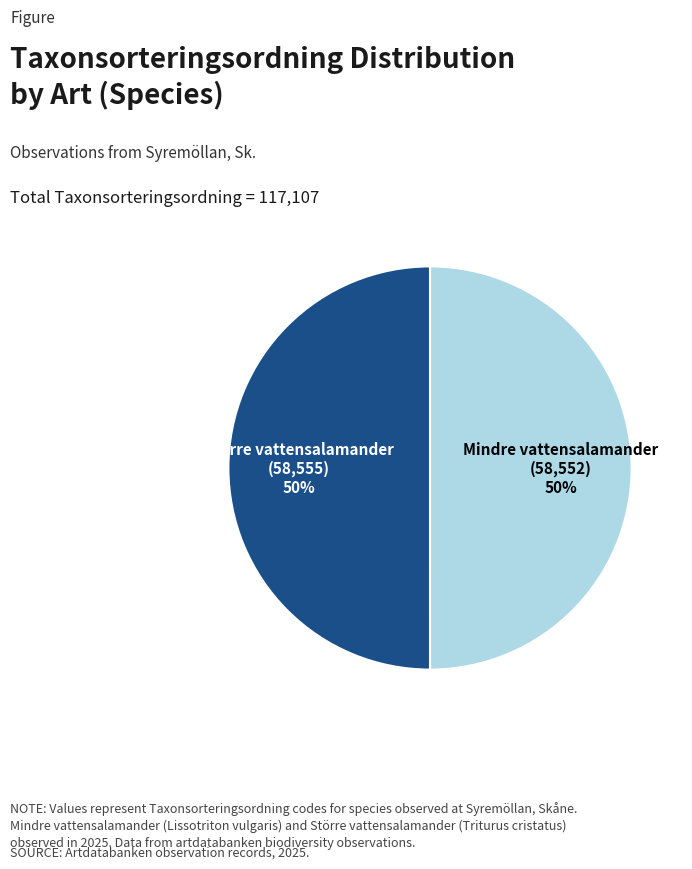

To the nearest percent, what is the average slice percentage?

50%